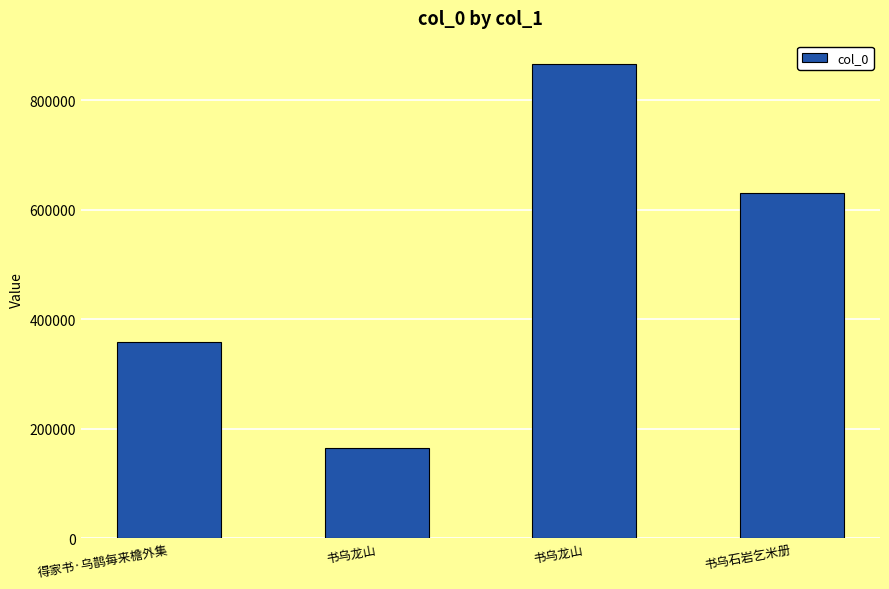

Count the number of data series in this chart.

1